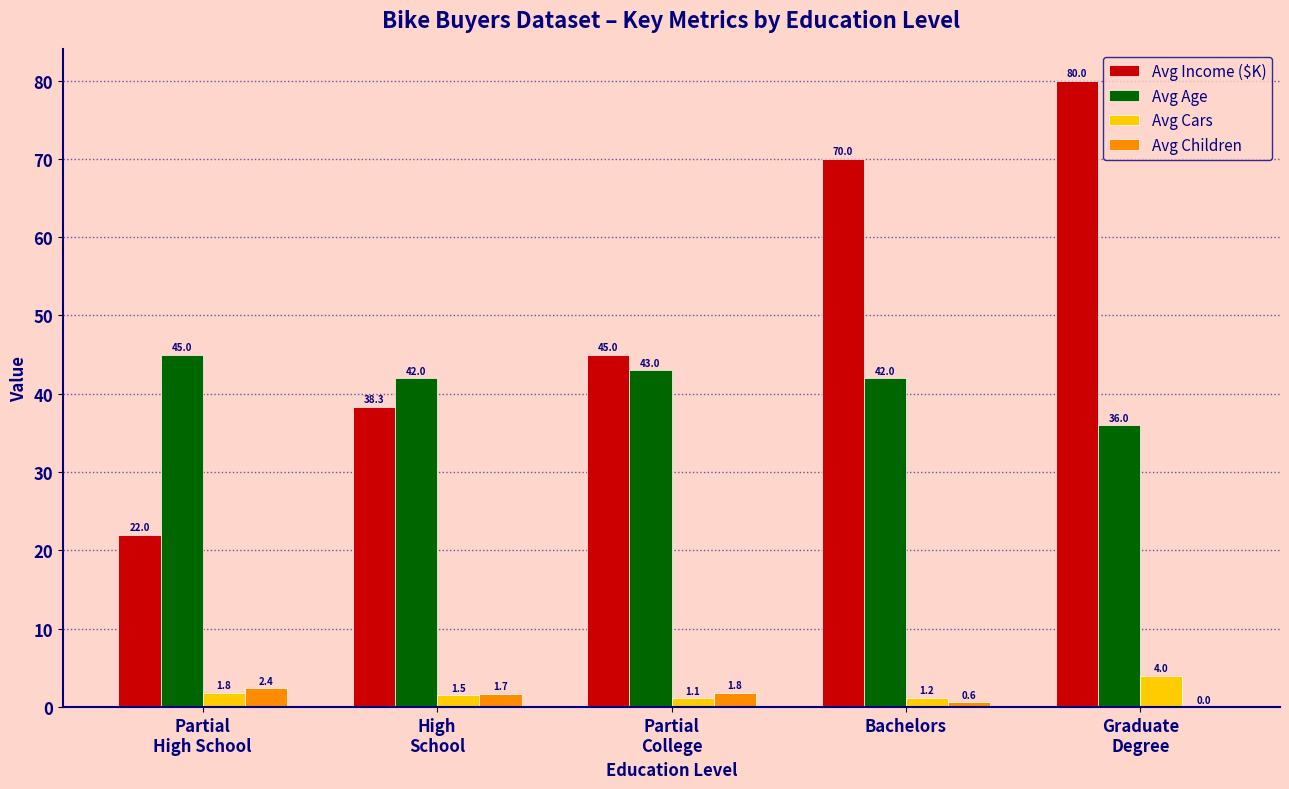

Are the bars horizontal?

No